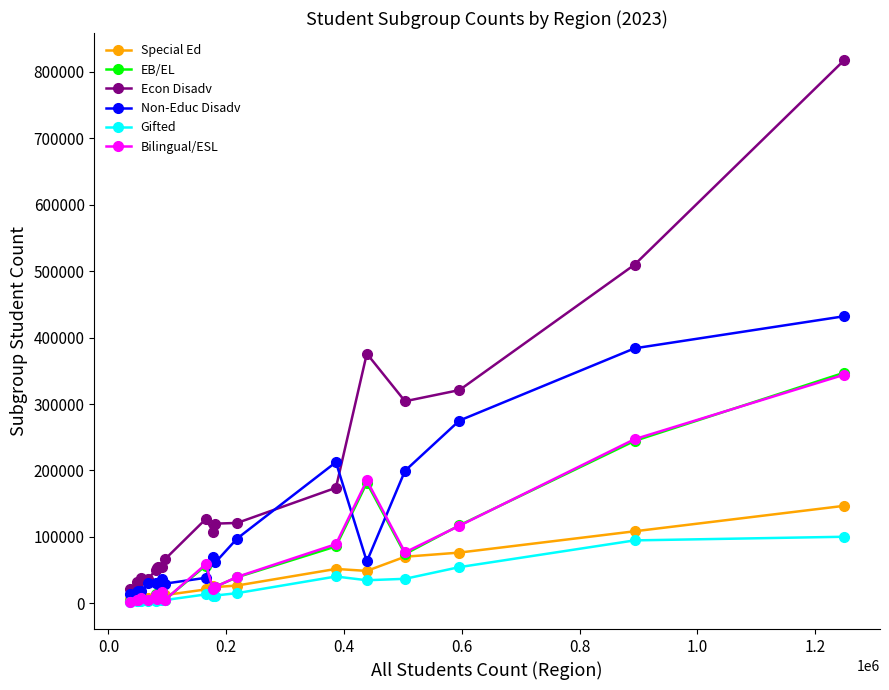

What is the sum of all Bilingual/ESL values?

1278846